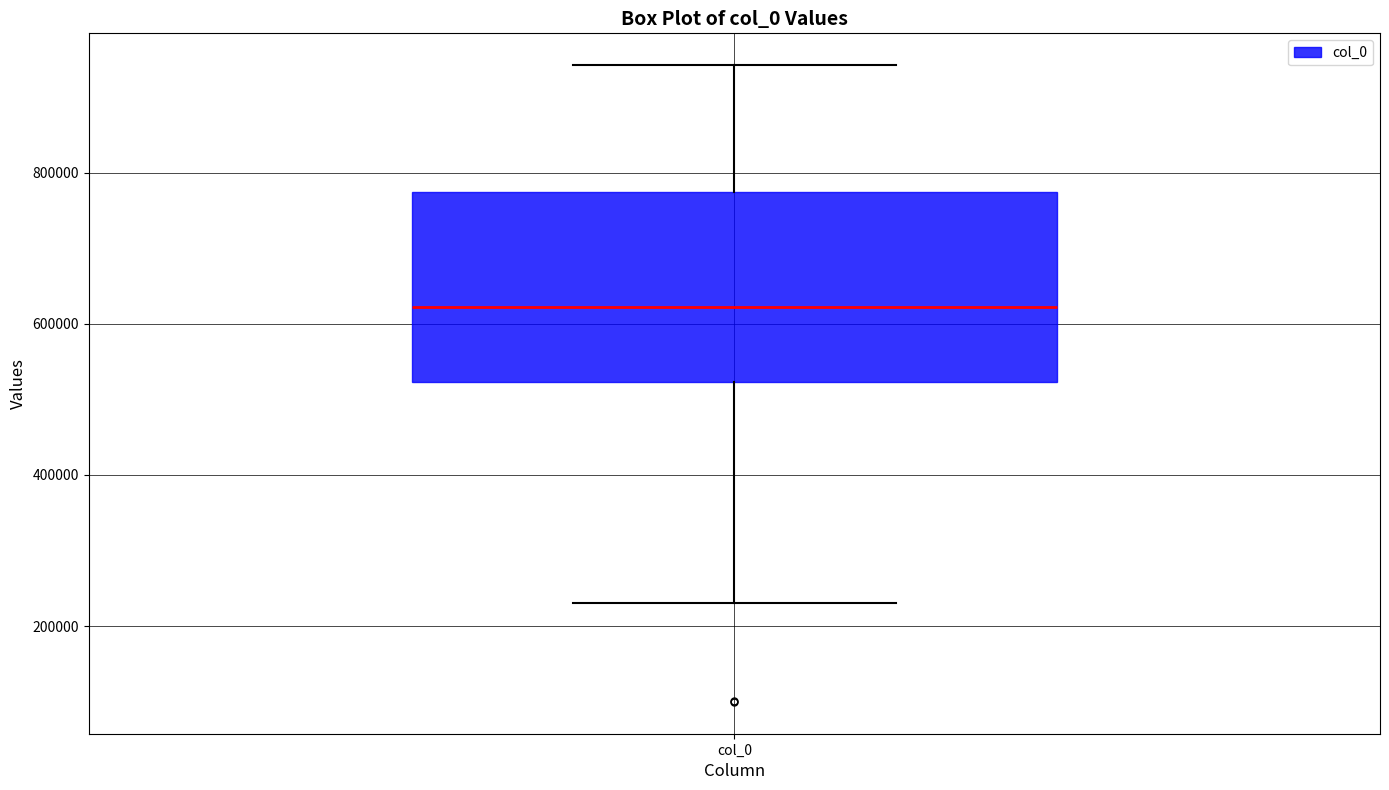

Where does the lower whisker of the box for col_0 end on the y-axis? The values are not printed on the chart, so give them approximately, as read against the axis.

240000